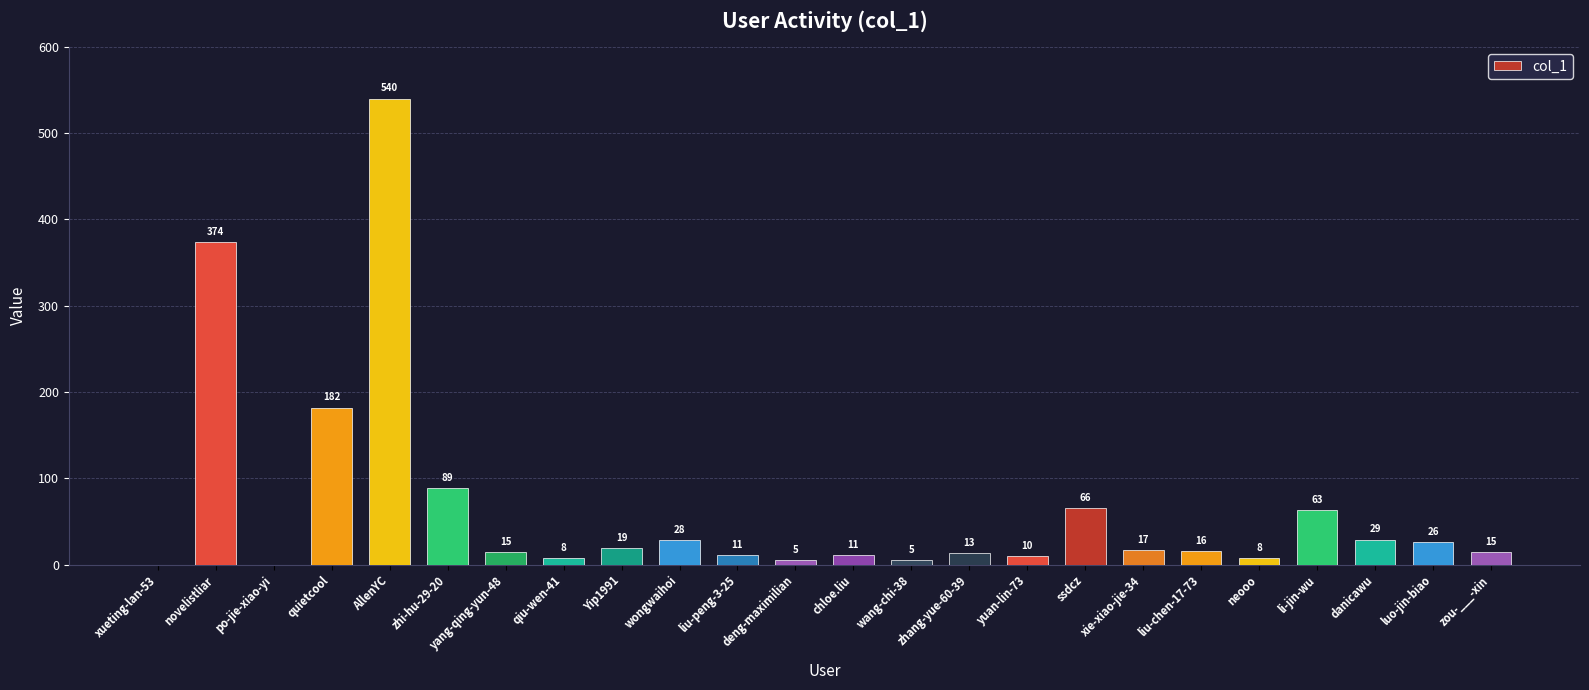

Reading left to right, transcribe all the data shown in this chart.

0	374	0	182	540	89	15	8	19	28	11	5	11	5	13	10	66	17	16	8	63	29	26	15